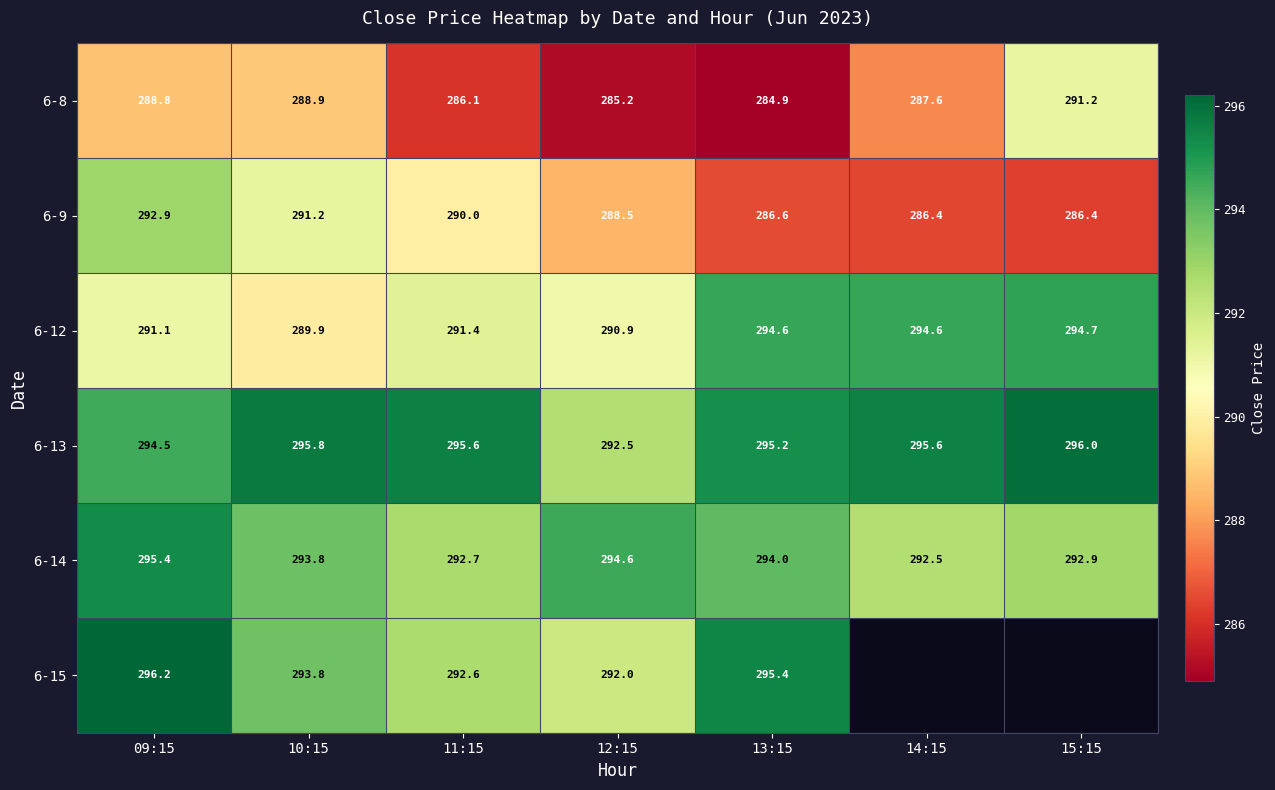

What is the approximate value of 6-9 at 15:15?

286.4